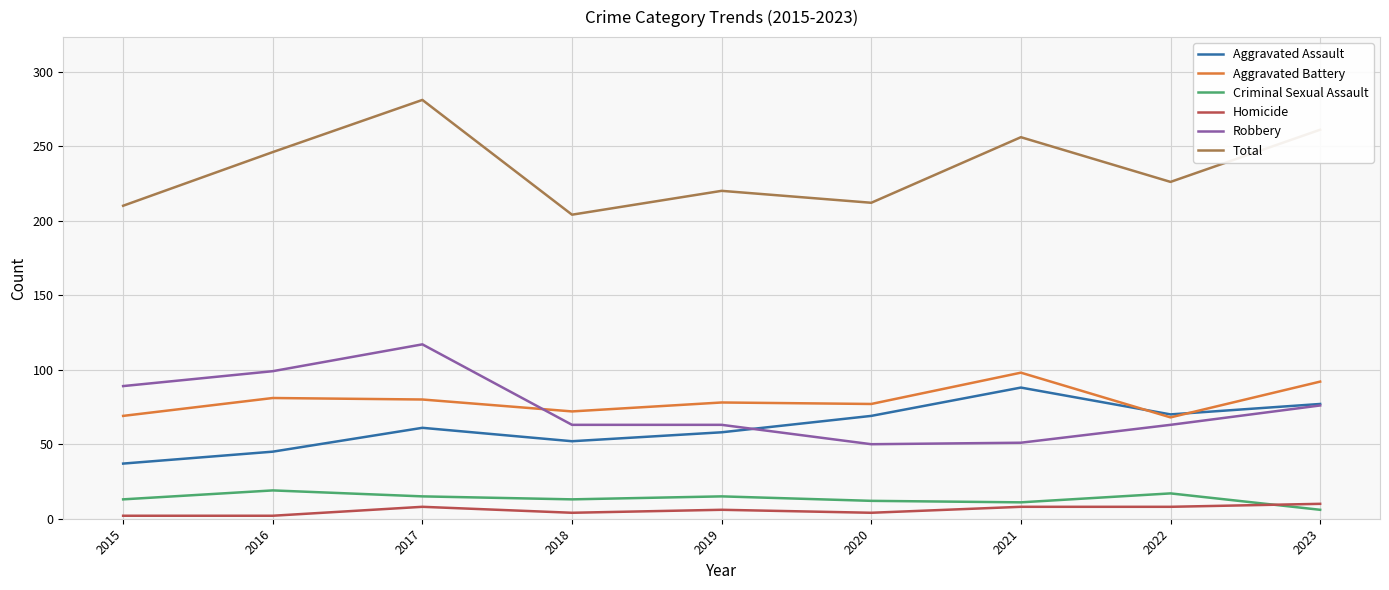

What is the minimum value shown in the chart?

2